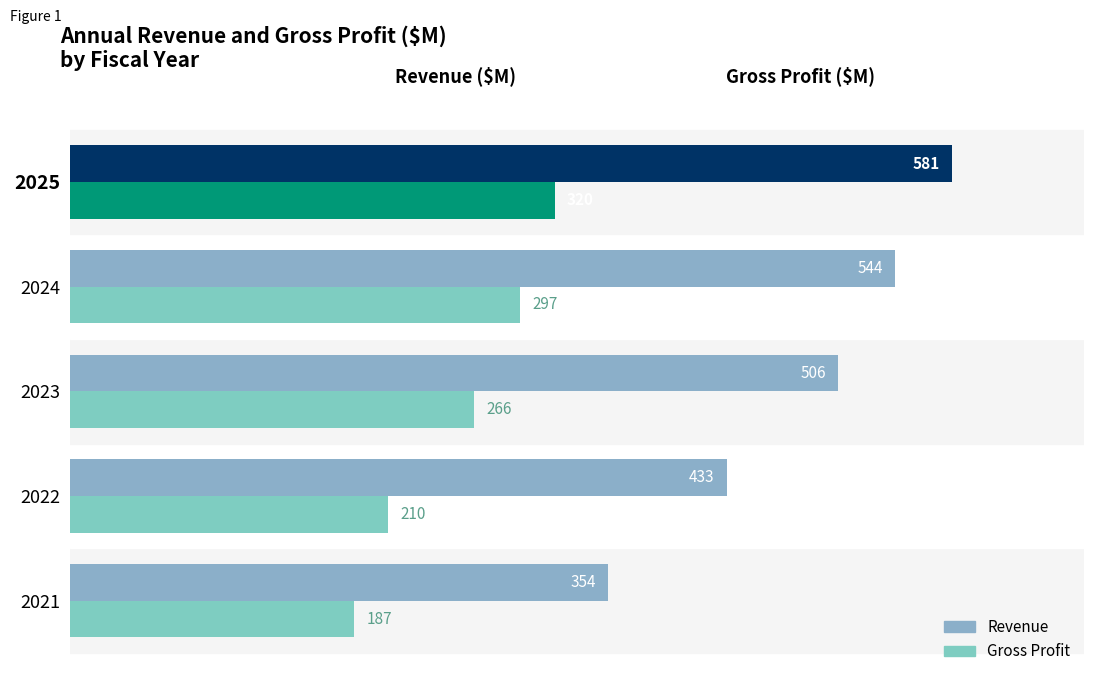

List the series in order of their peak value, lowest first.

Gross Profit, Revenue